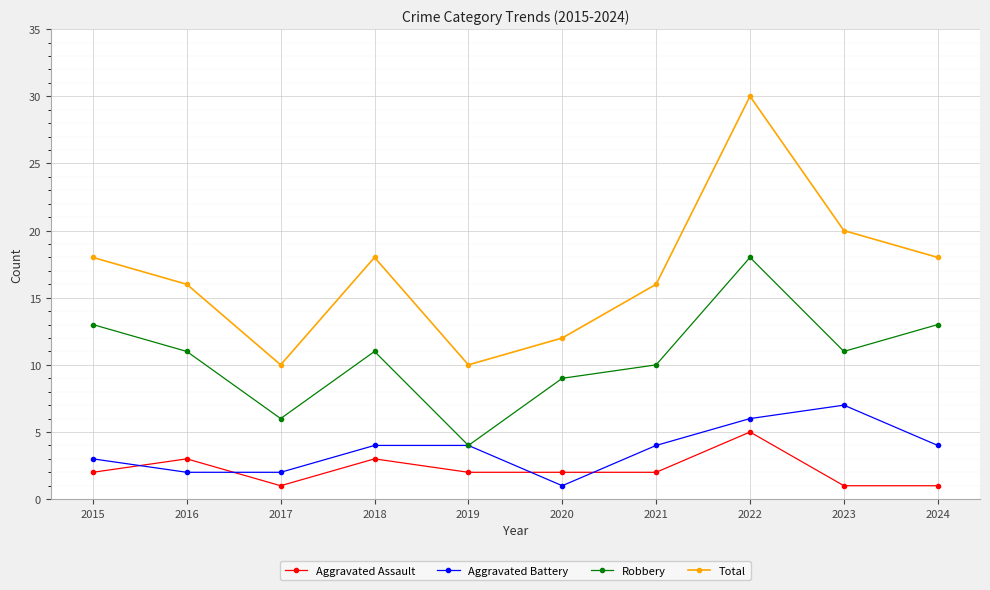

Is it true that Aggravated Battery equals 7 at 2021?

False